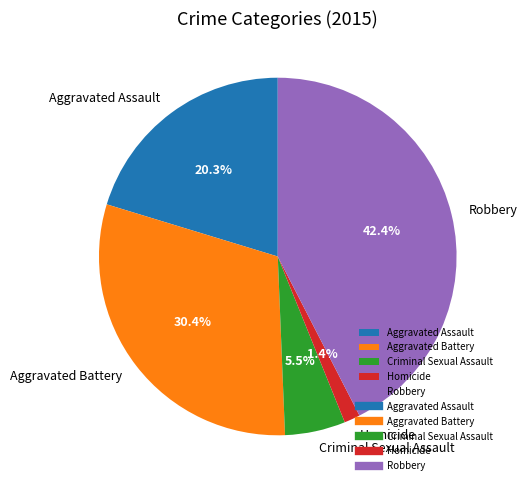

How many slices are in this pie chart?

5